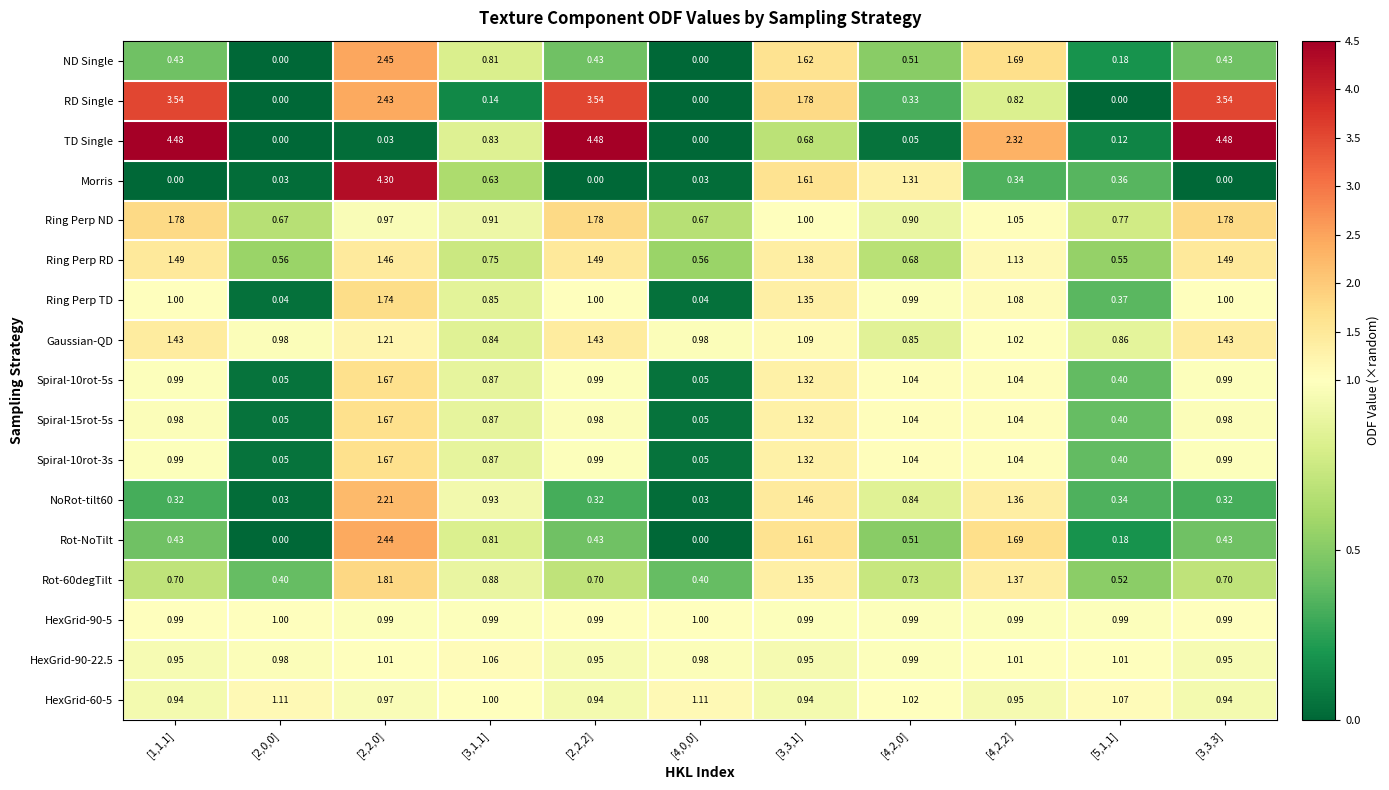

How many distinct data groups are displayed?

17